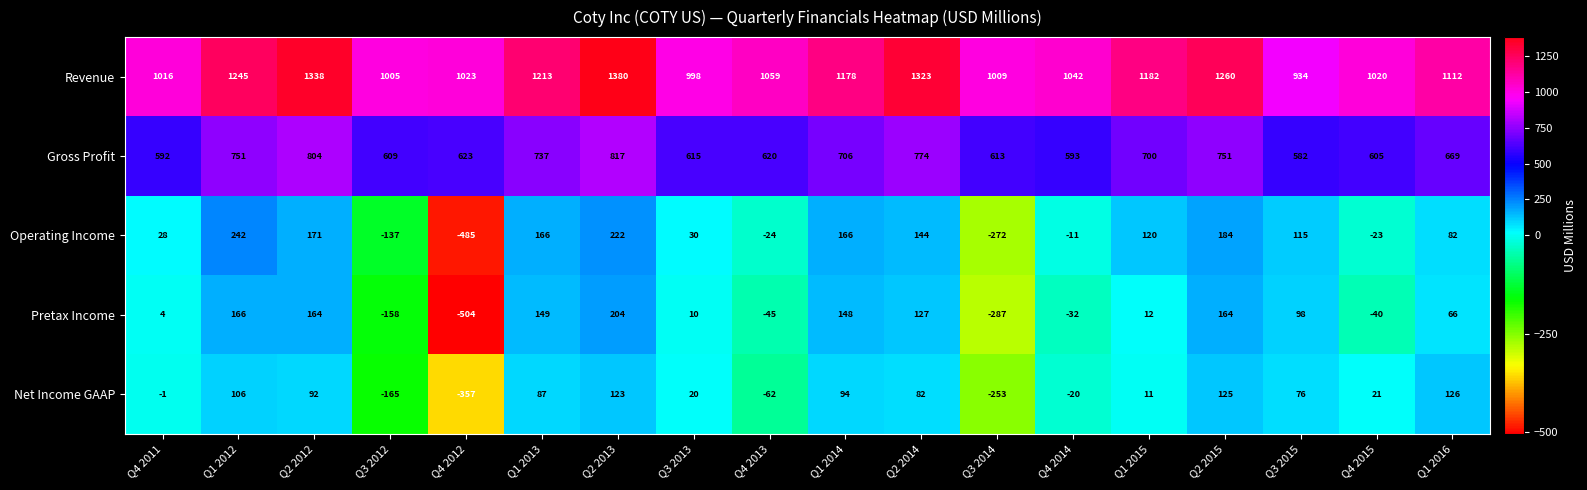

Which series has the largest range (max minus min)?

Operating Income